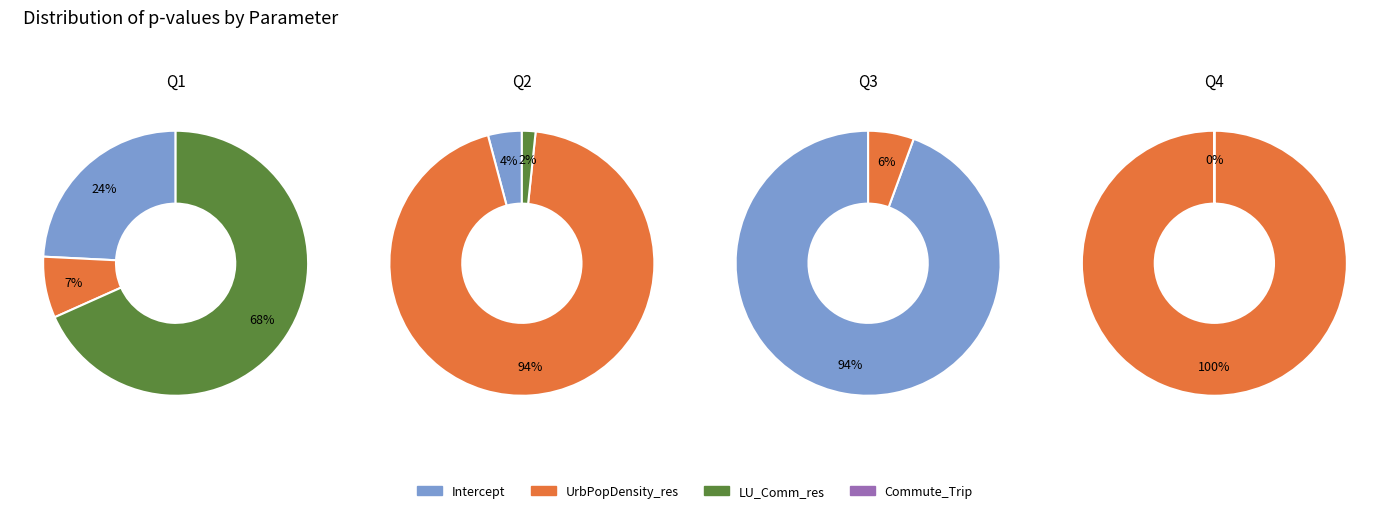

Is it true that DistSubcenter_res is 6% of the pie?

False